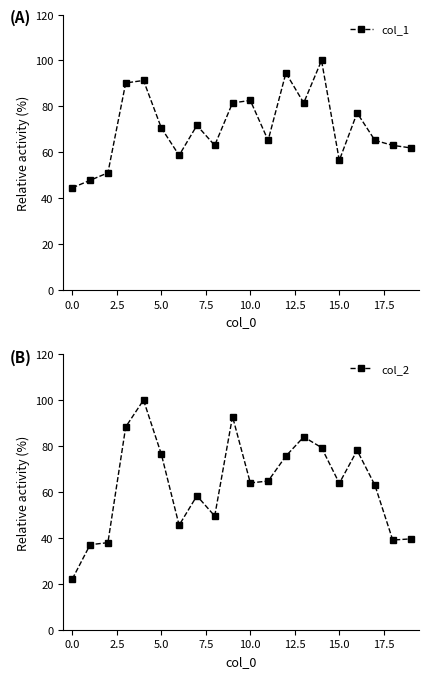

How many intersections are there between col_1 and col_2?

8